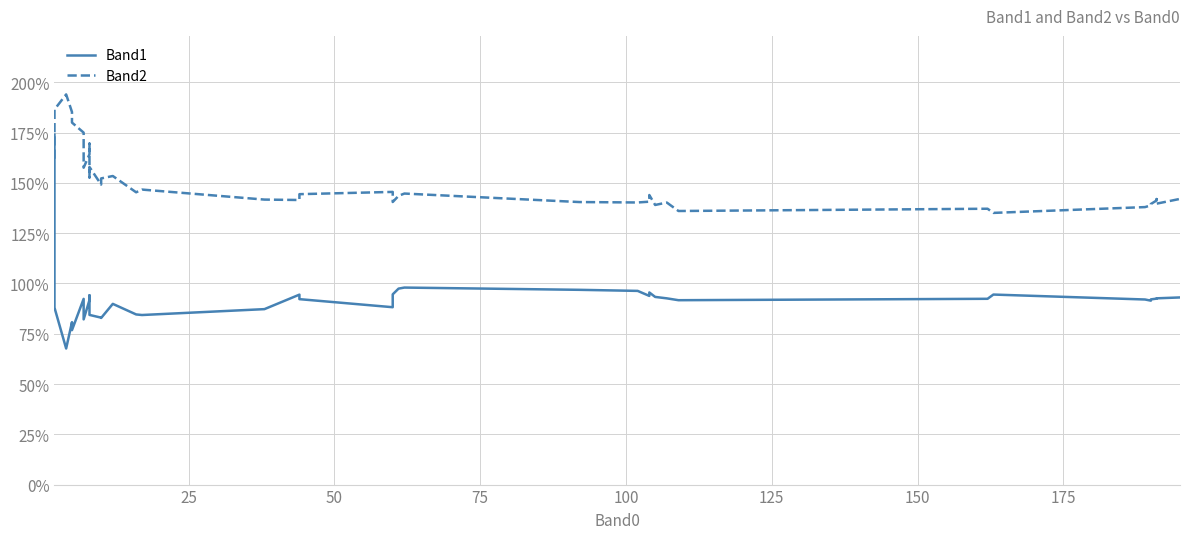

True or false: Band1 has more than 0 interior local peaks.

True